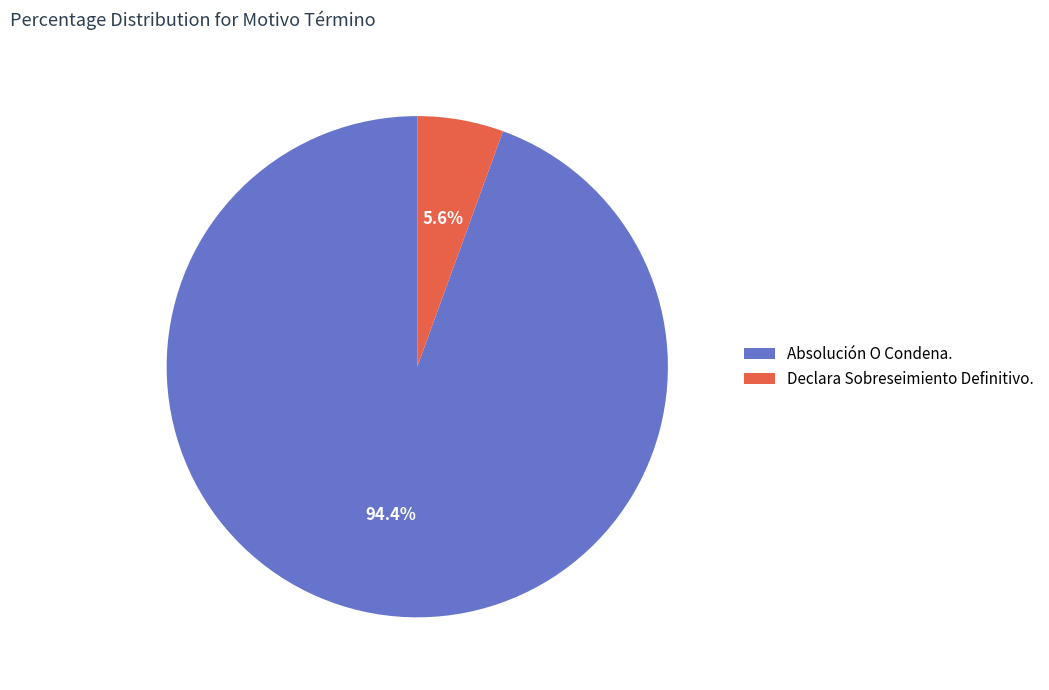

Rank the categories by value from lowest to highest.

Declara Sobreseimiento Definitivo., Absolución O Condena.